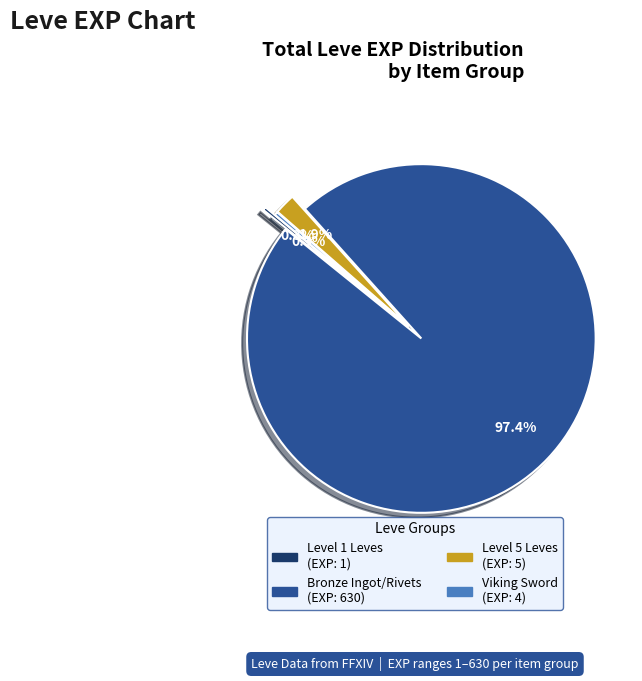

Is there a majority slice in this chart?

Yes